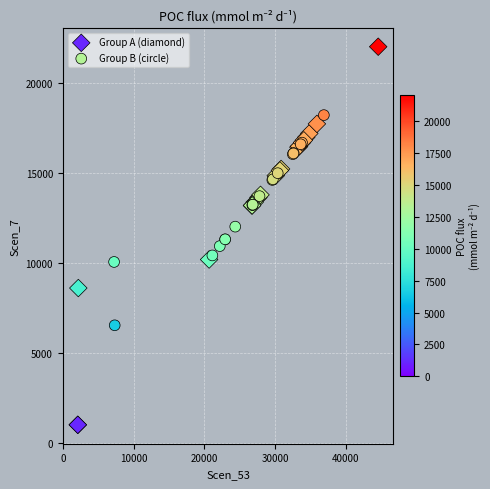

What are all the series names shown in the legend?

Group A (diamond), Group B (circle)